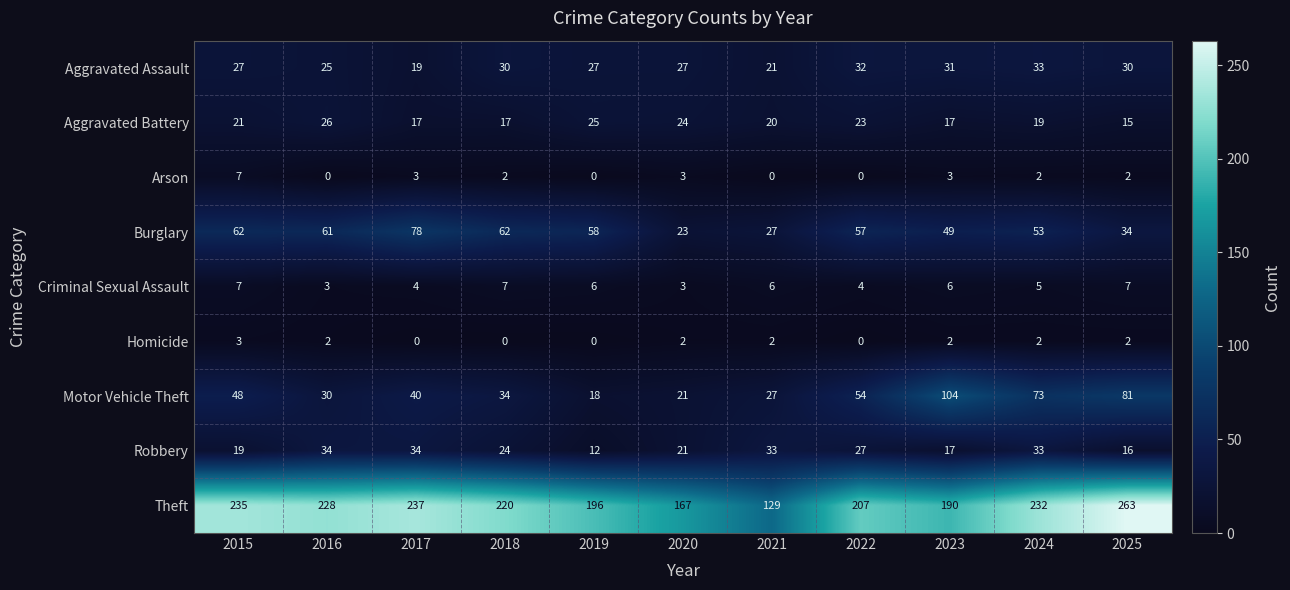

Which category has the lowest value in the Robbery series?

2019